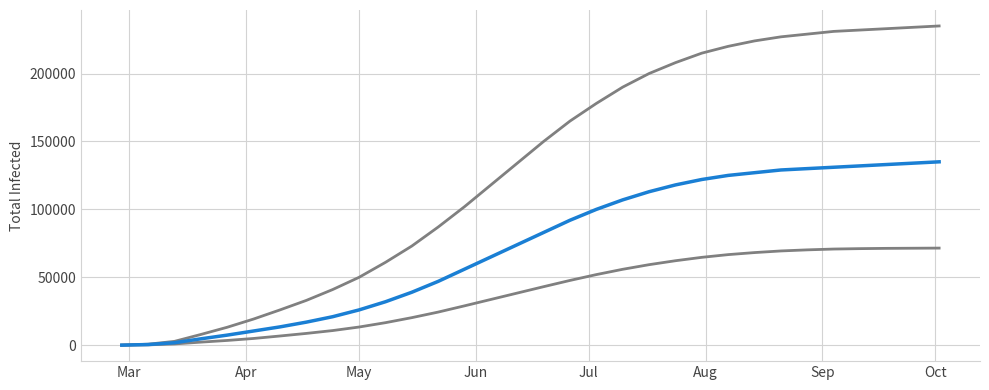

Does the chart display data point markers on the line(s)?

No